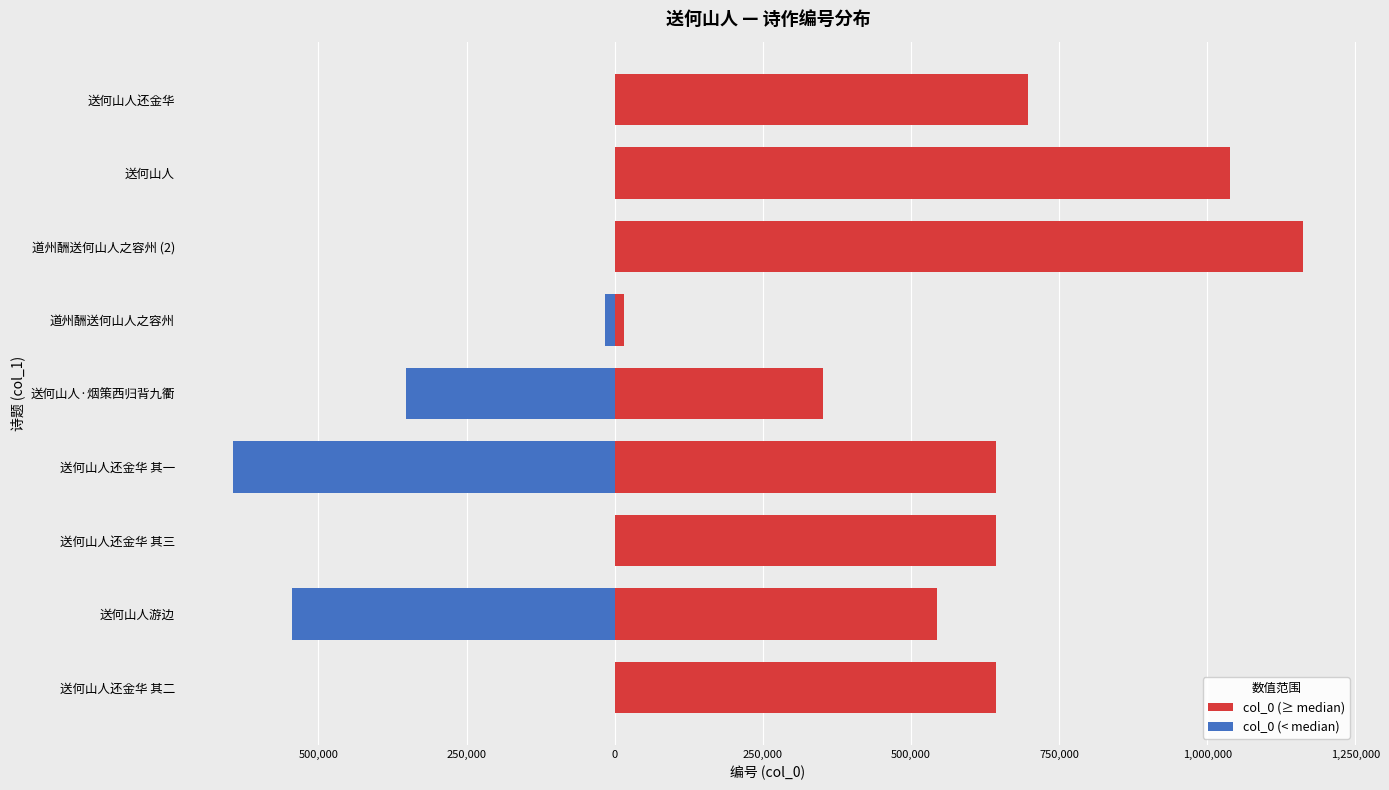

Which has a higher value, 送何山人还金华 其一 or 送何山人还金华 其二?

送何山人还金华 其二